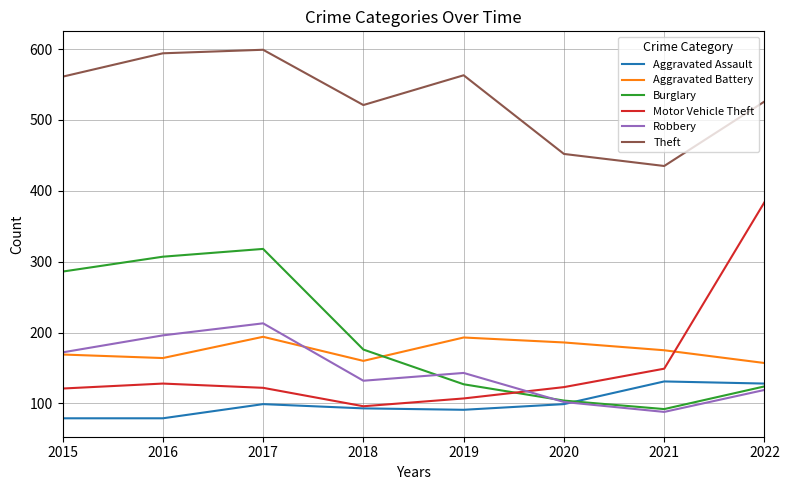

The value of Aggravated Assault at 2022 is 128. True or false?

True